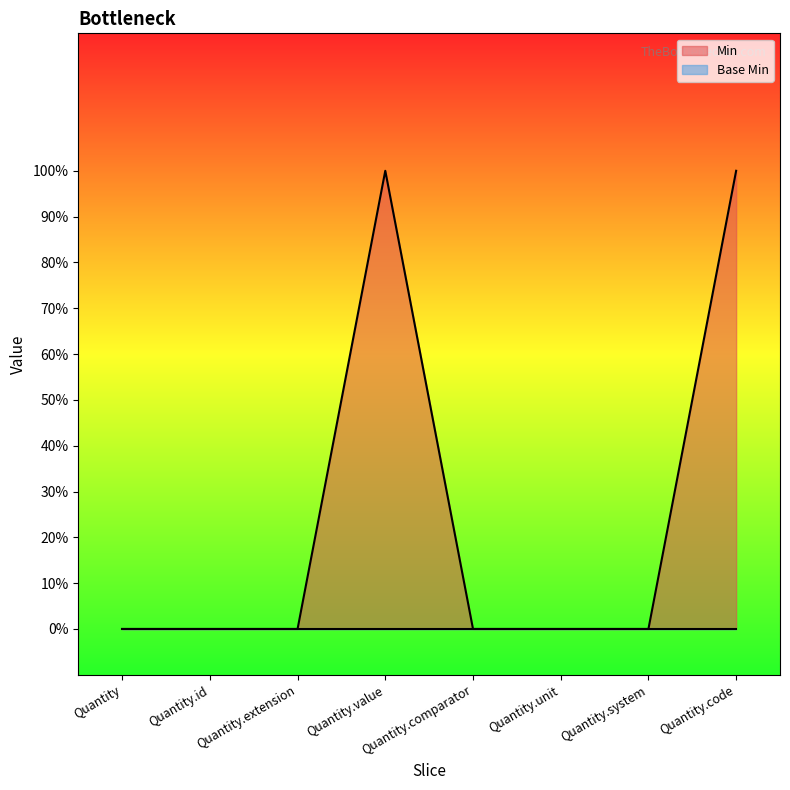

What is the difference between the maximum and minimum values?

1